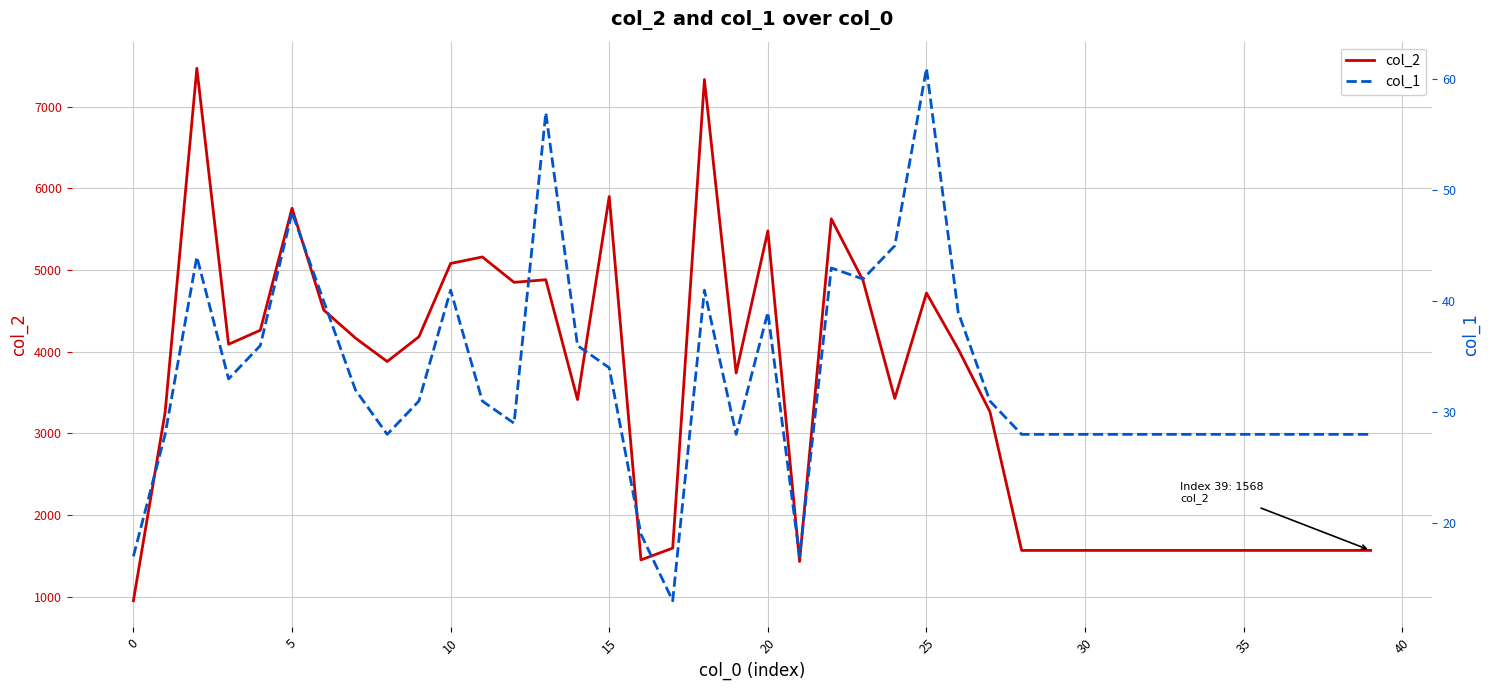

True or false: col_2 has more than 1 points higher than both neighbors.

True